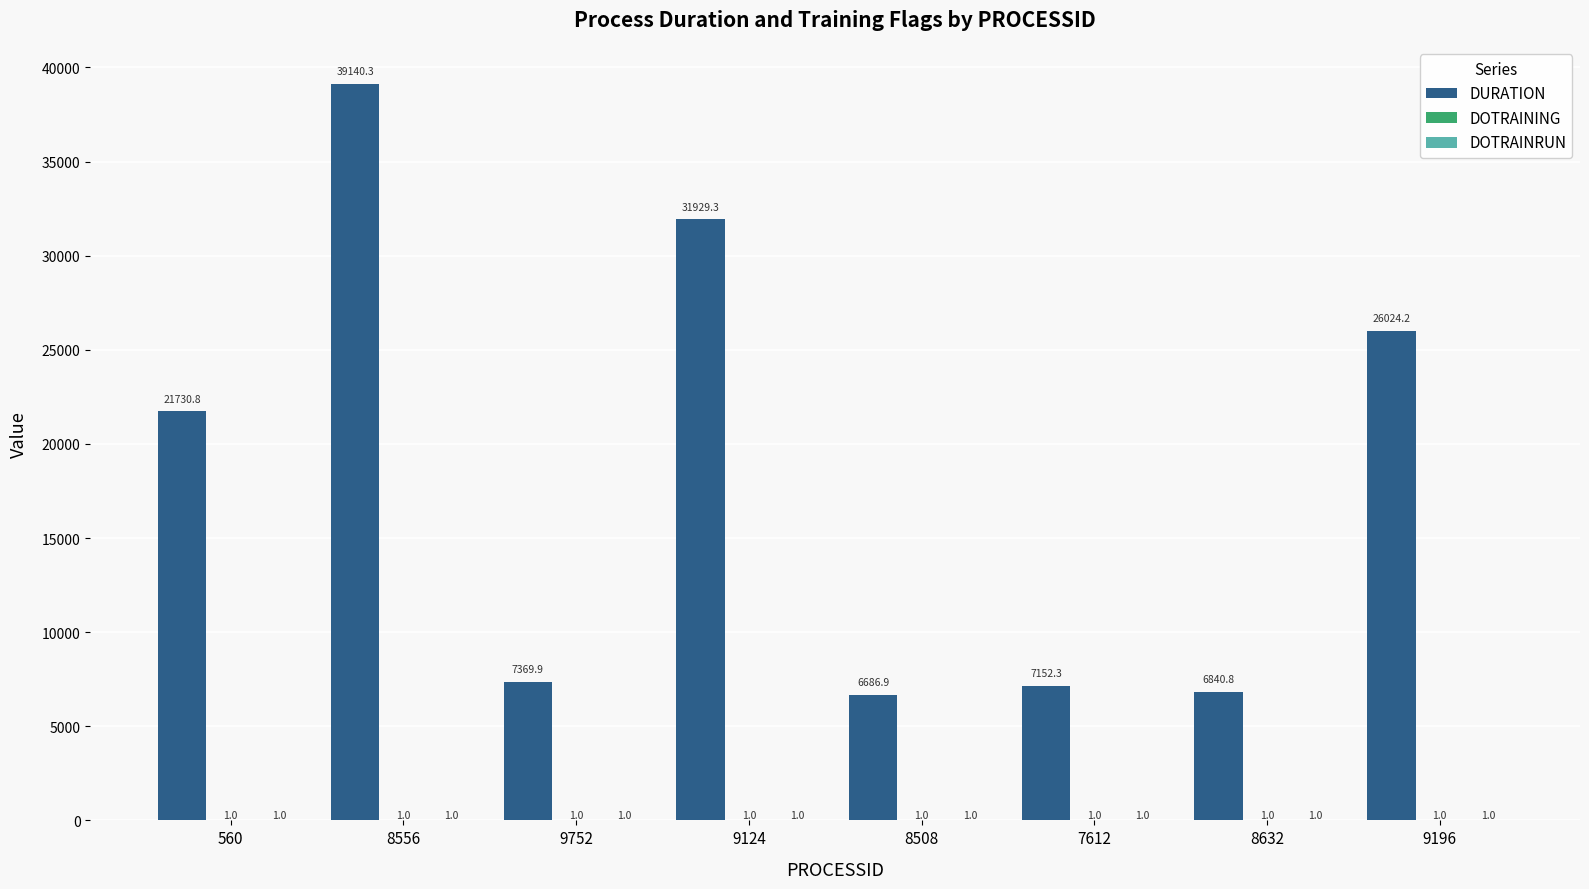

Which series has the largest total across all categories?

DURATION